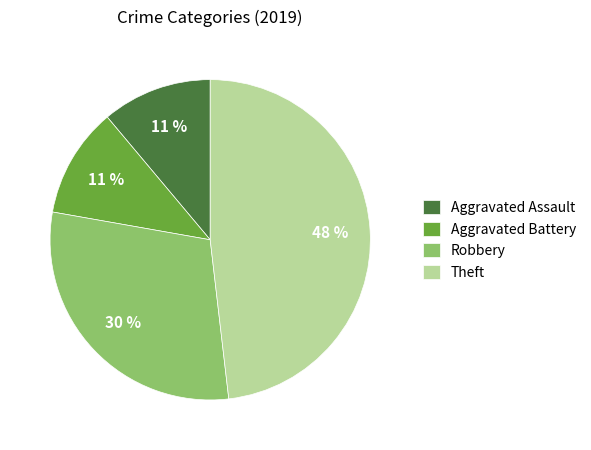

Which has a higher value, Robbery or Theft?

Theft